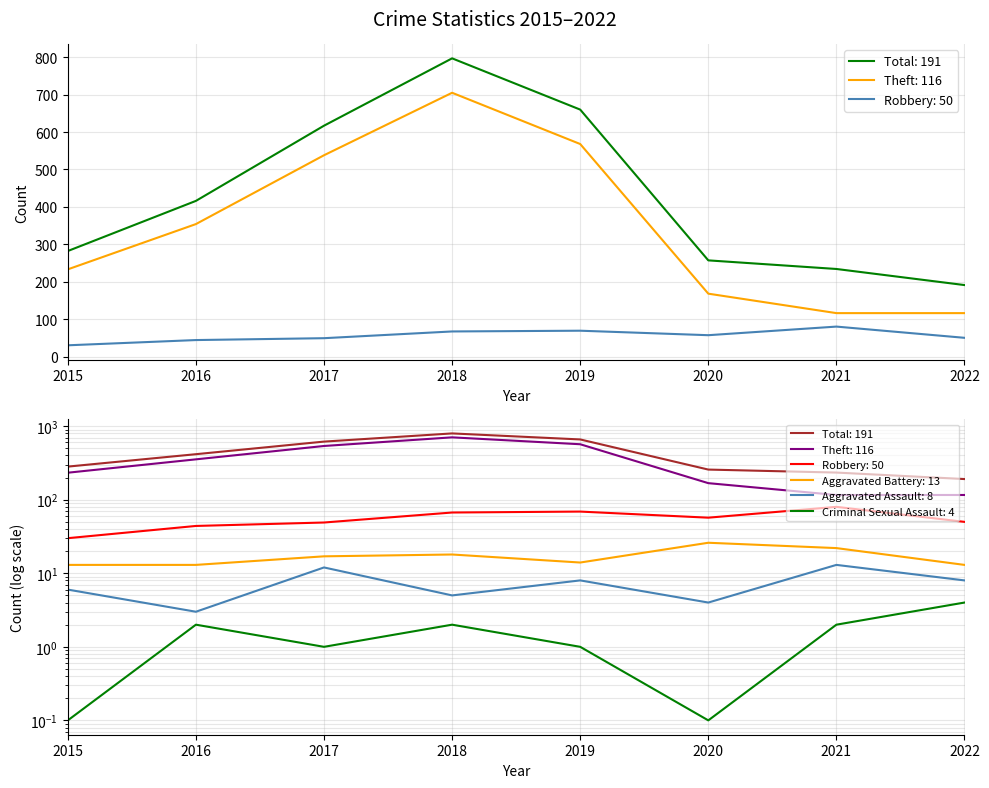

What is the difference between the second highest and minimum values in the Aggravated Assault series?

9.0